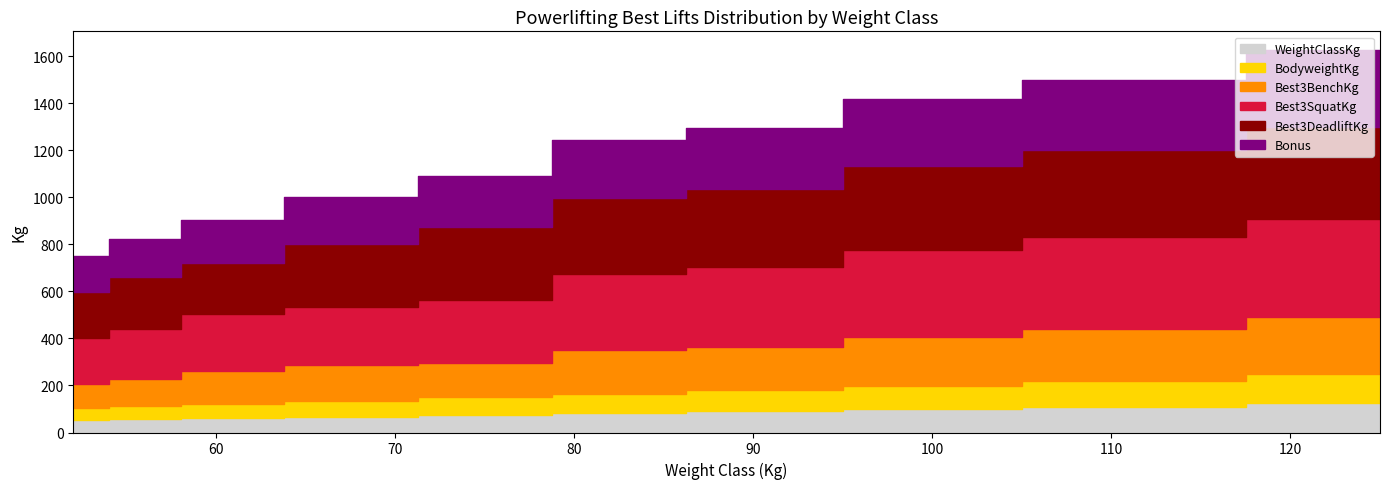

What value does the Best3SquatKg series have at 82.5?

322.5